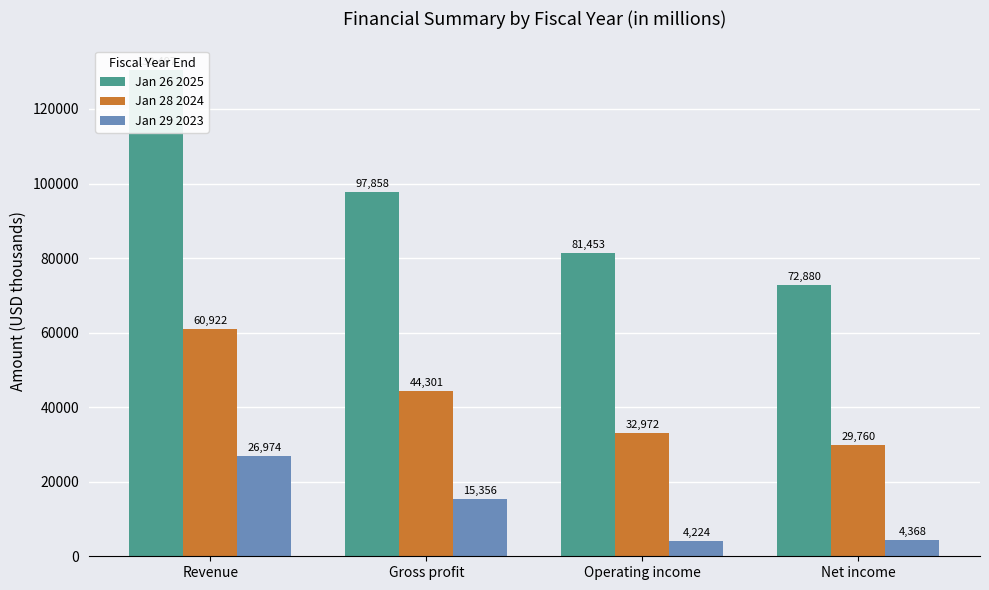

How many series are shown in this chart?

3